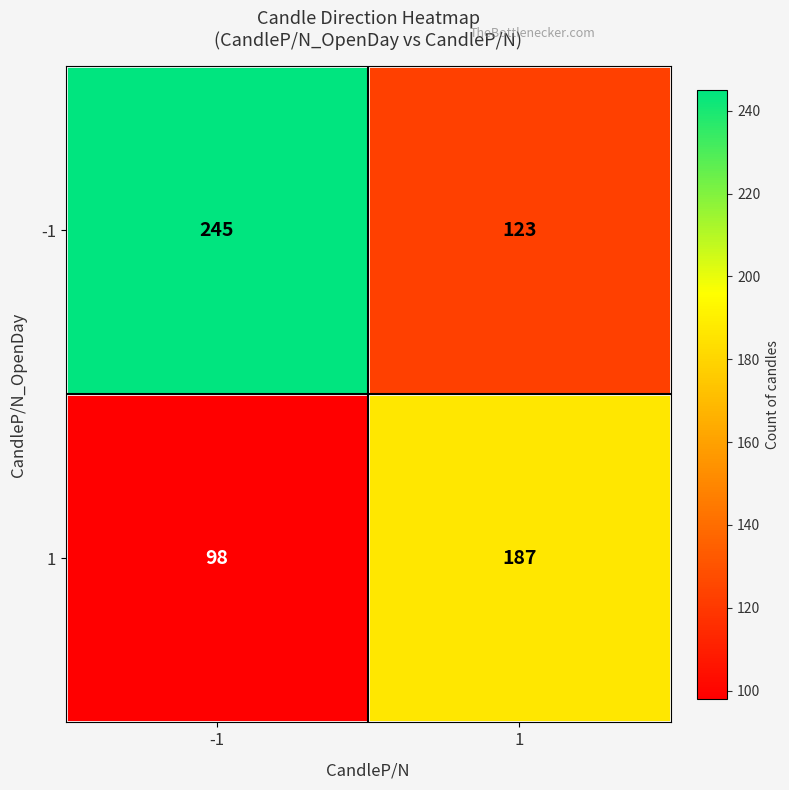

At how many categories does at least one series exceed 140?

2